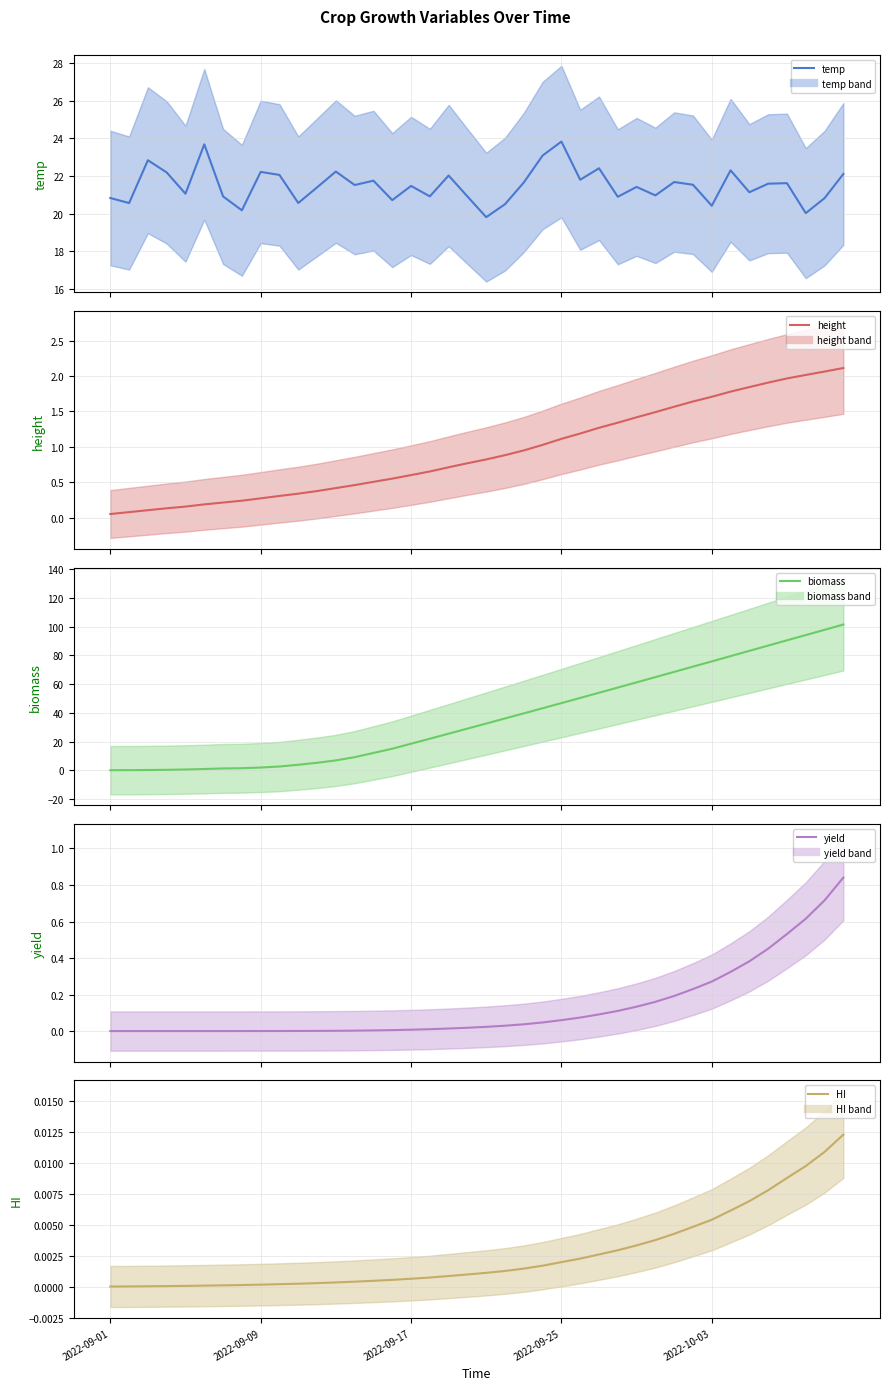

True or false: height has a value of 0.5 at 14.

True